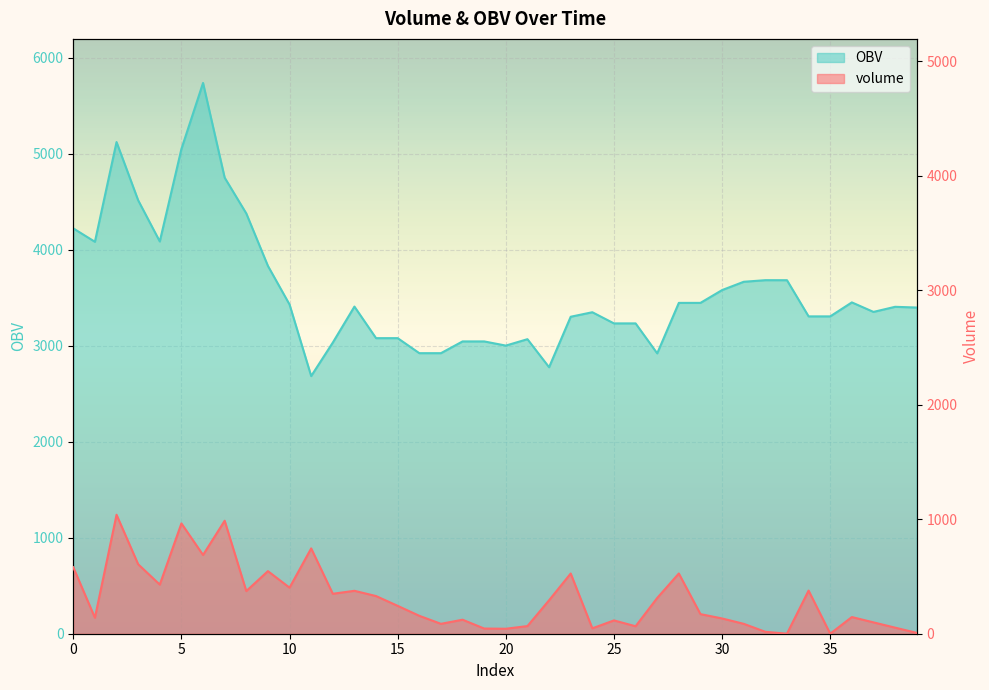

What are all the series names shown in the legend?

volume, OBV